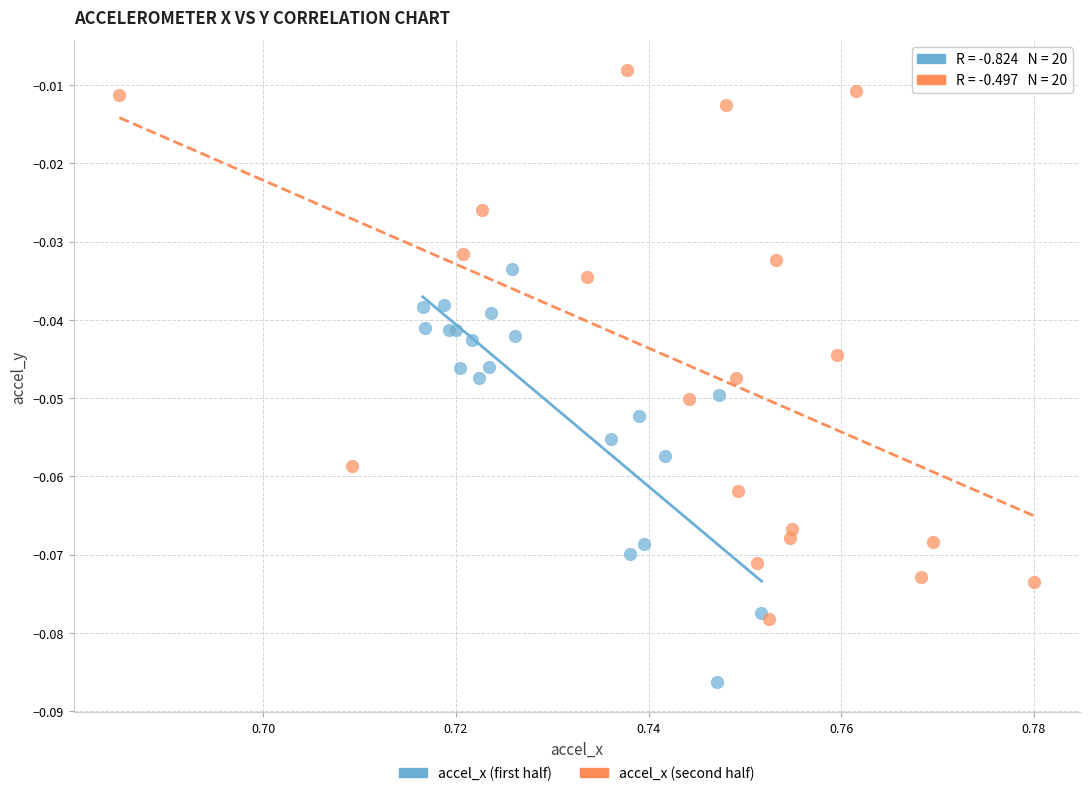

What are all the series names shown in the legend?

accel_x (first half), accel_x (second half)